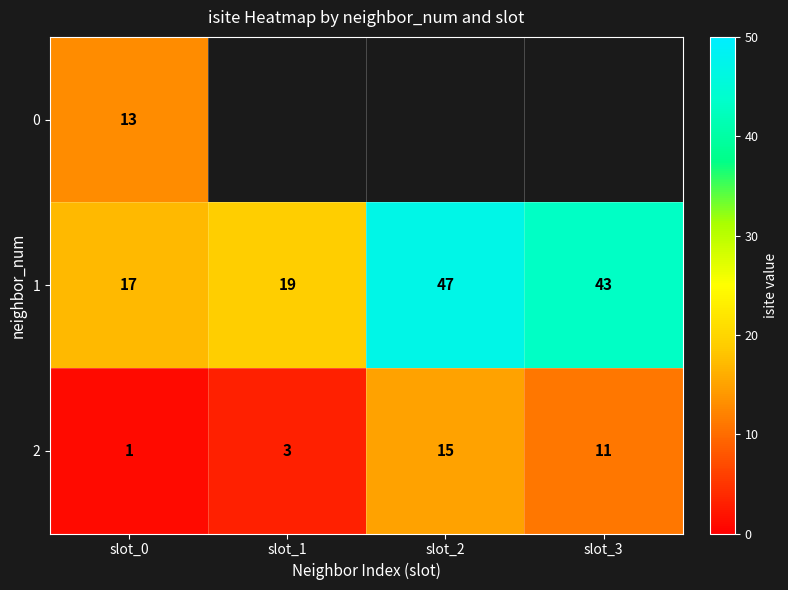

What is the maximum value for 1?

47